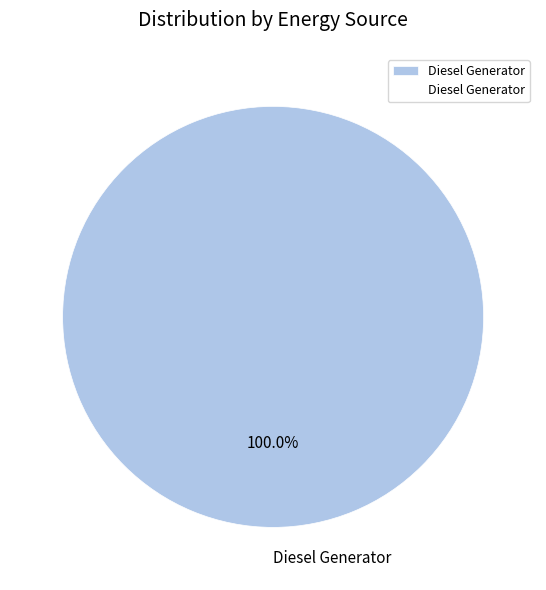

How many slices are in this pie chart?

1